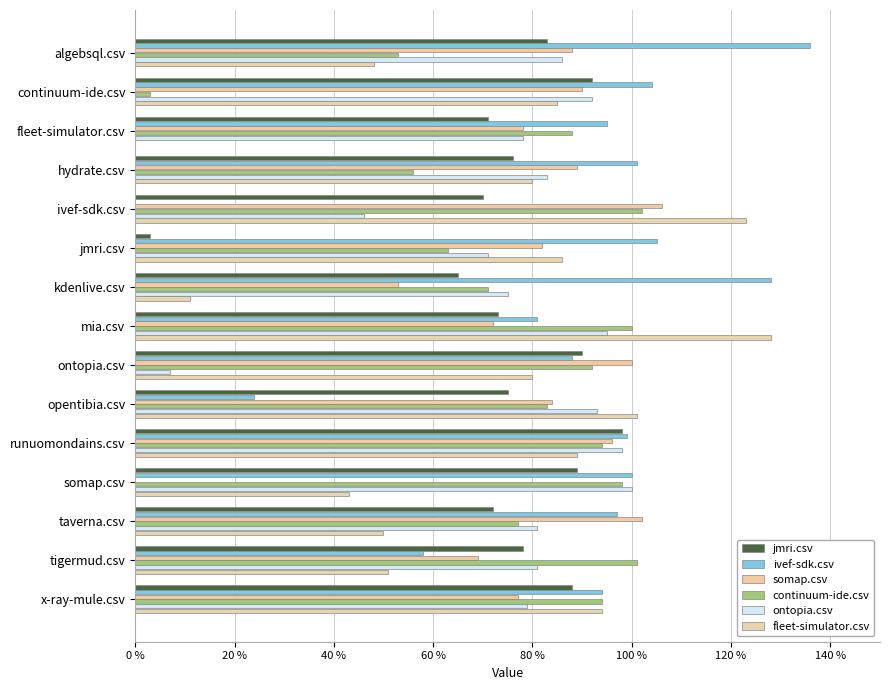

What is the maximum value for ontopia.csv?

1.0